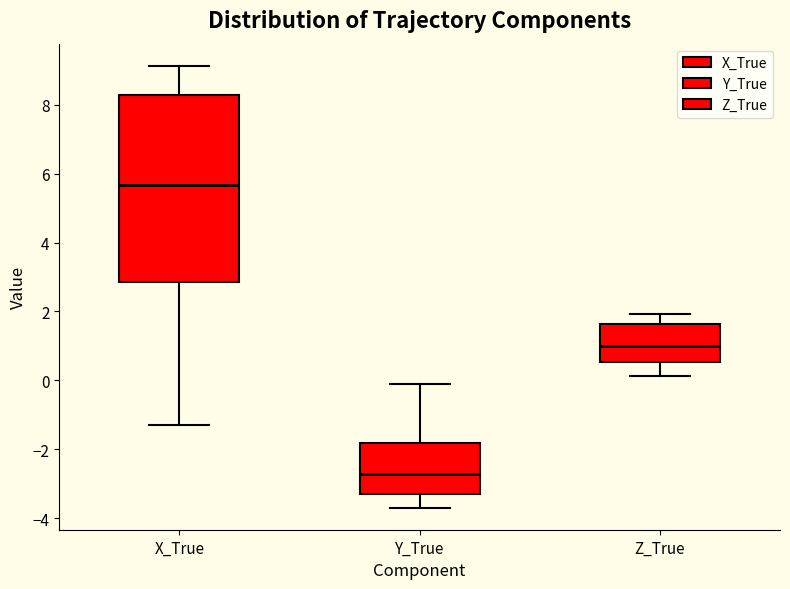

Which box has the highest median line?

X_True